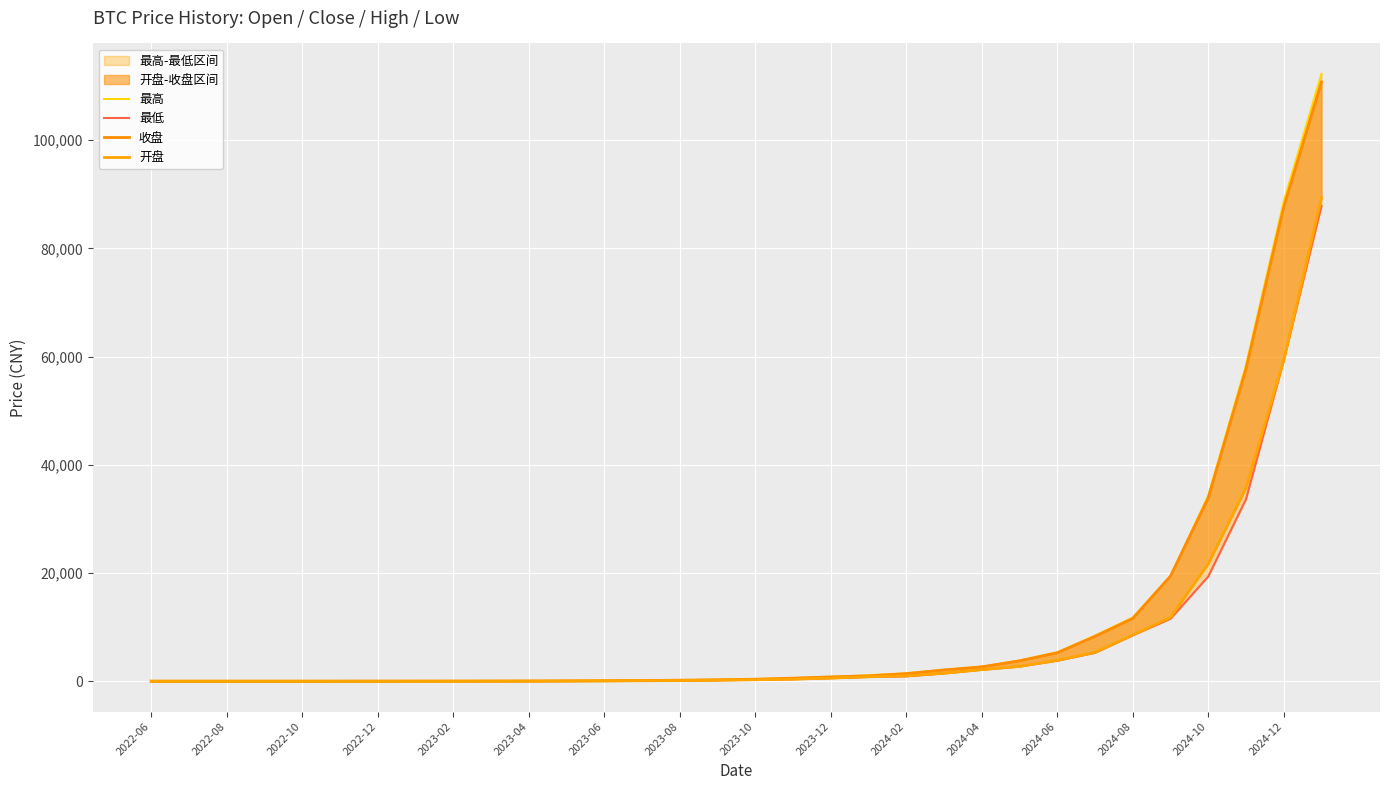

True or false: 收盘 and 最低 cross at least once.

False